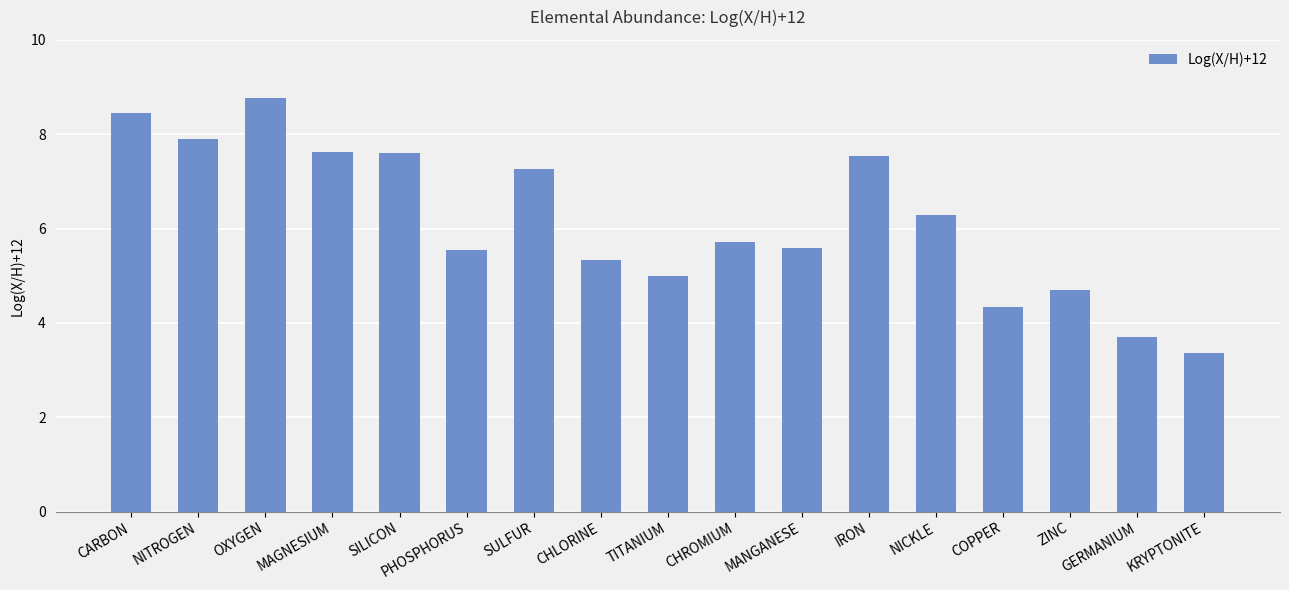

What position from the right is KRYPTONITE?

1